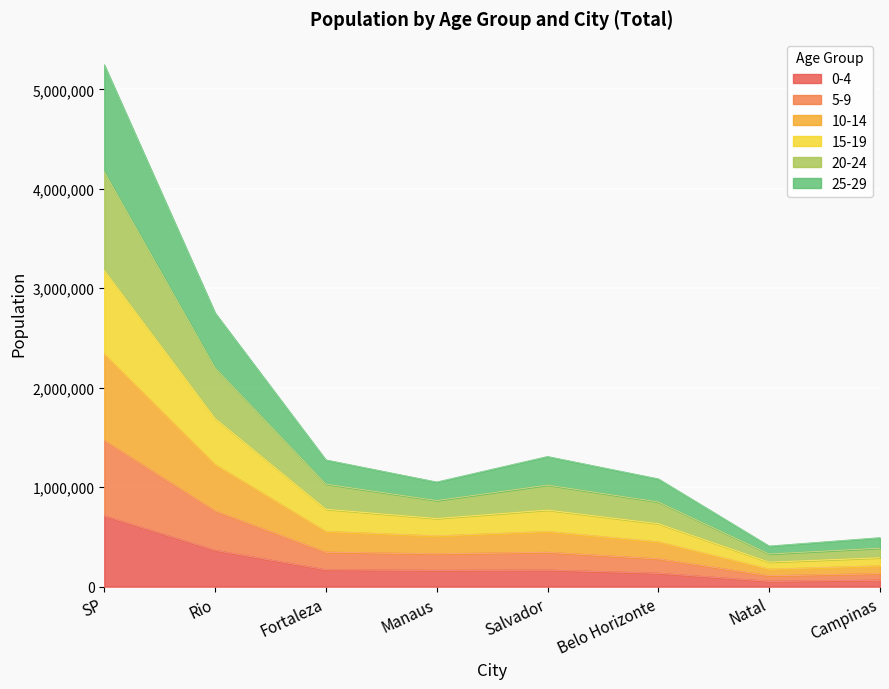

Rank the categories by 5-9 value from lowest to highest.

Natal, Campinas, Belo Horizonte, Manaus, Salvador, Fortaleza, Rio, SP